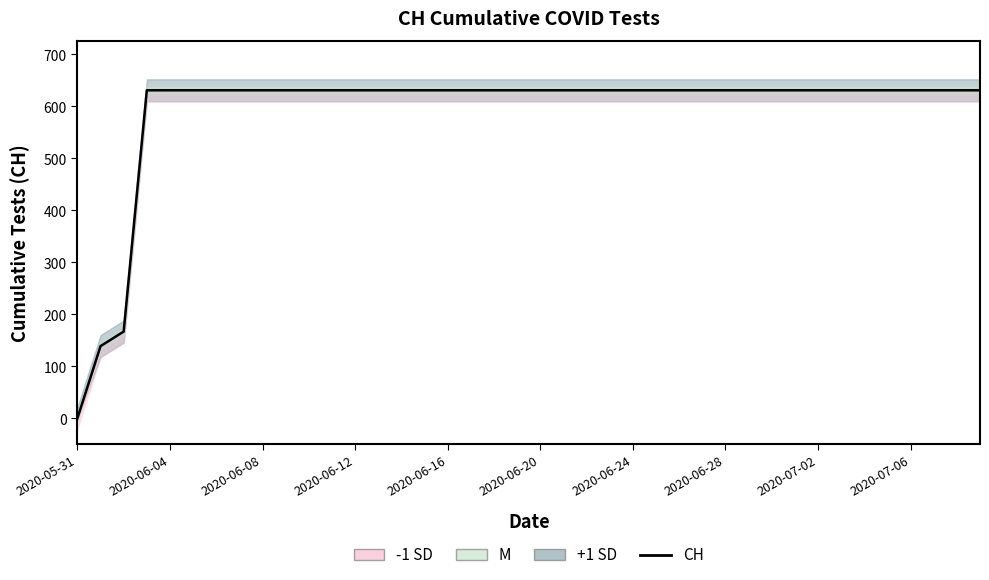

Does the chart have visible grid lines?

No